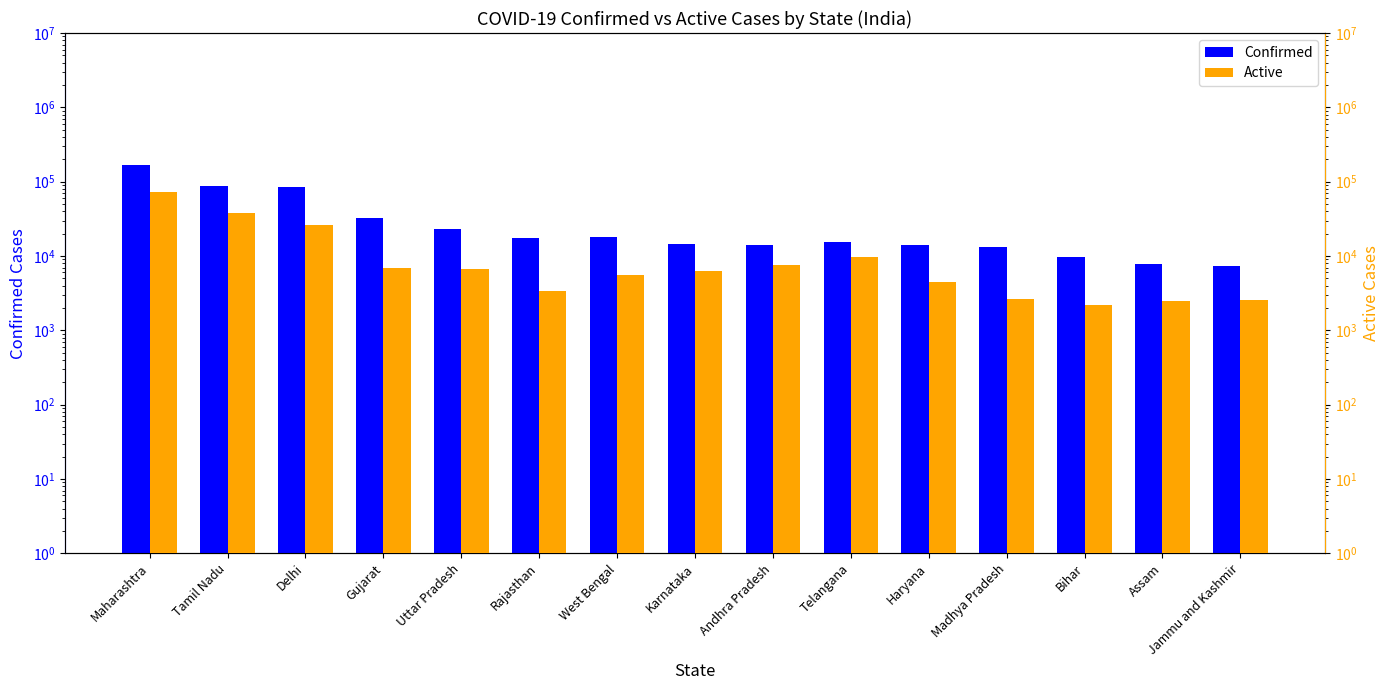

Which series has the largest range (max minus min)?

Confirmed